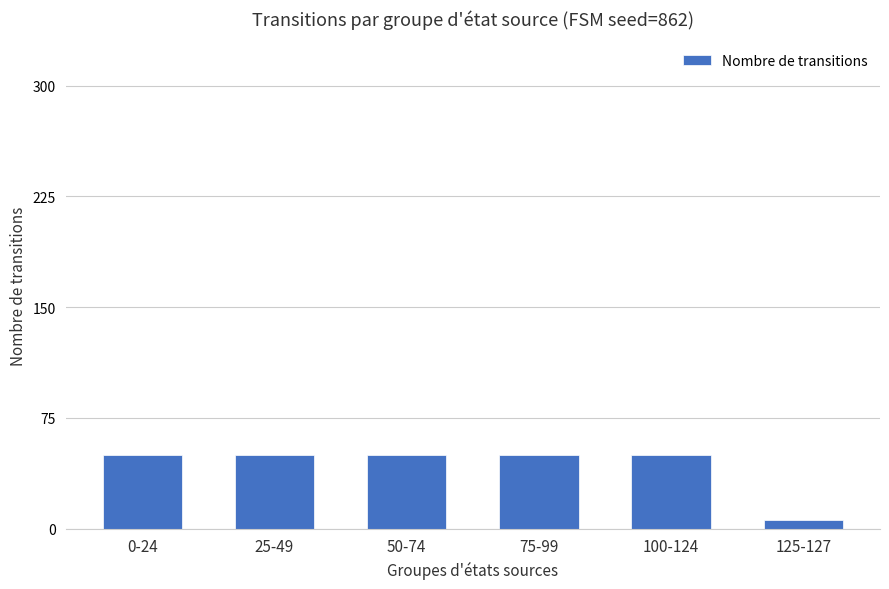

Is it true that the value at 25-49 is 50?

True